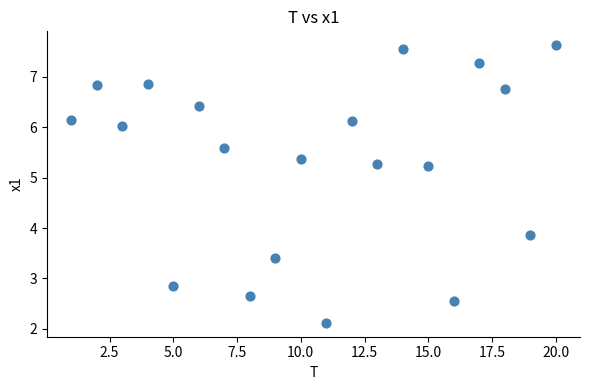

What Y value in the scatter plot is closest to 4?

3.9